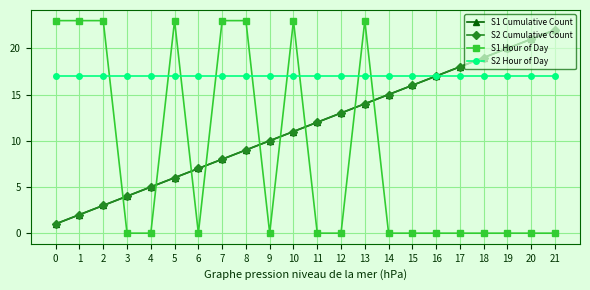

Which category has the lowest value in the S1 Hour of Day series?

3